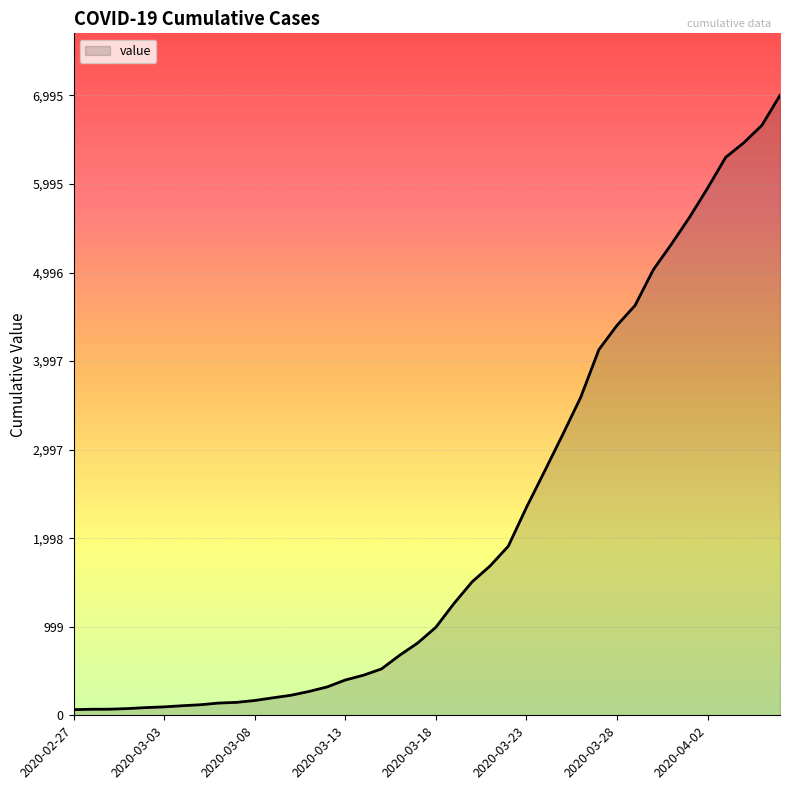

What is the difference between the maximum and minimum values?

6931